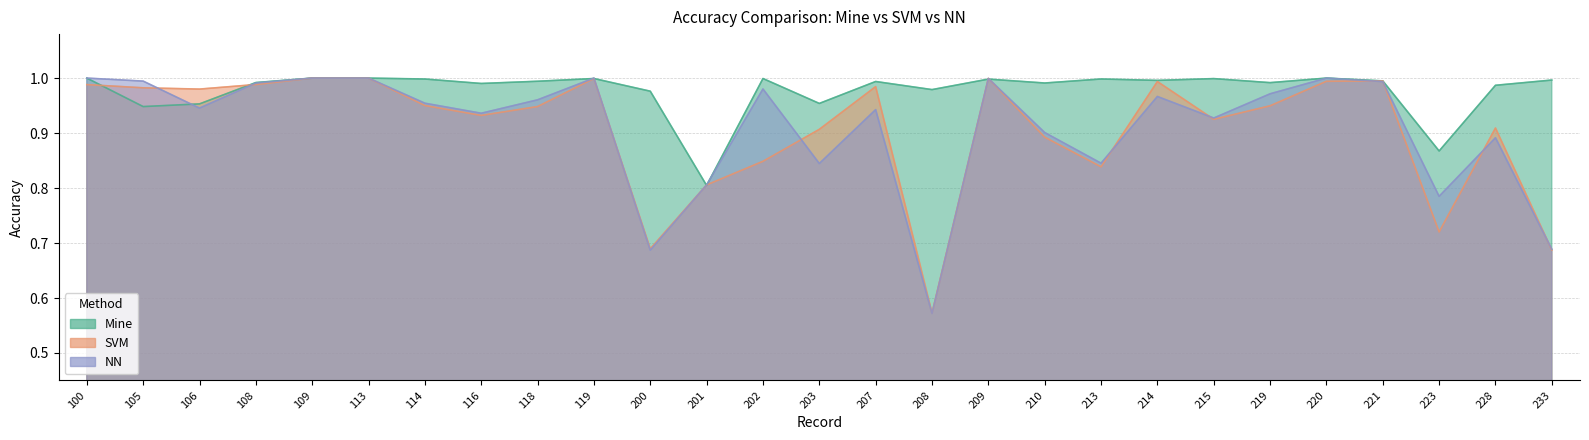

Rank the categories by SVM value from lowest to highest.

208, 233, 200, 223, 201, 213, 202, 210, 203, 228, 215, 116, 118, 219, 114, 106, 105, 207, 100, 108, 214, 220, 221, 119, 209, 109, 113